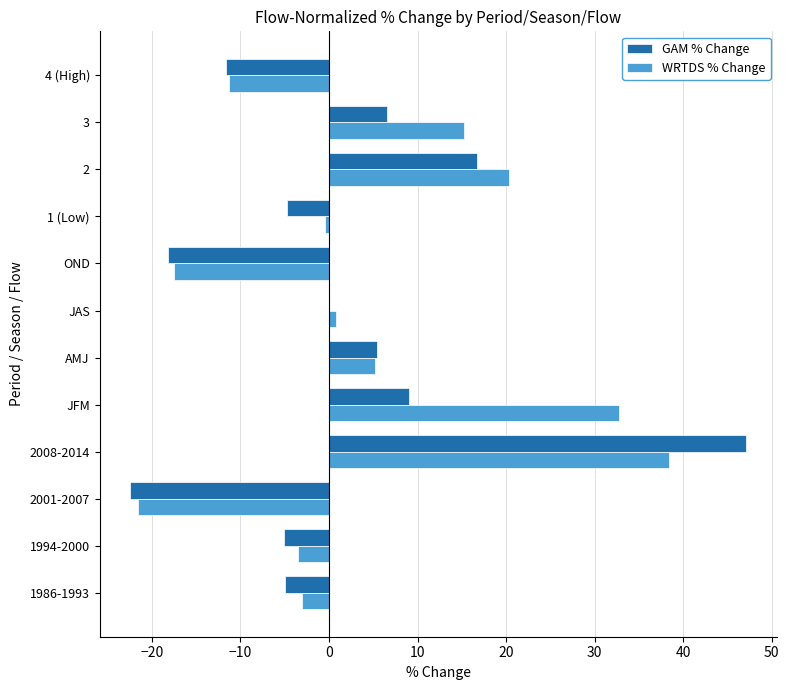

Which series changed the most between JFM and JAS?

WRTDS % Change